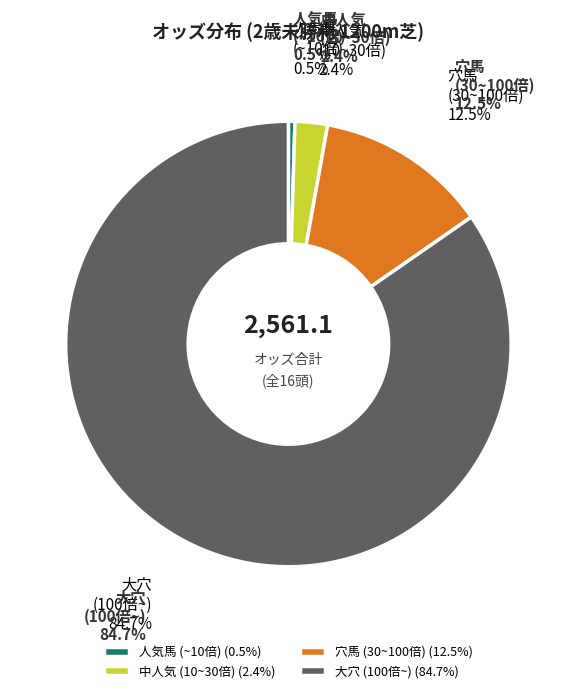

Which has a higher value, 中人気 (10~30倍) (2.4%) or 人気馬 (~10倍) (0.5%)?

中人気 (10~30倍) (2.4%)